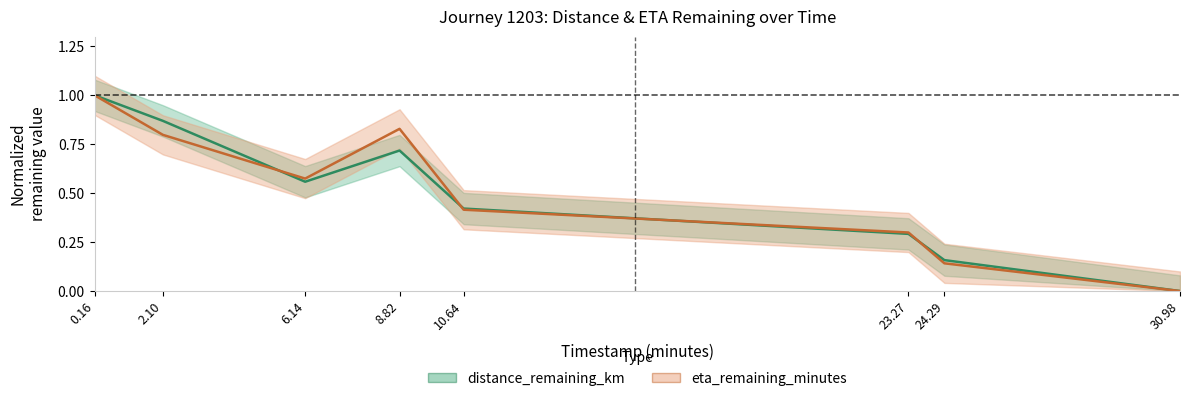

What is the highest value of the eta_remaining_minutes series?

1.0